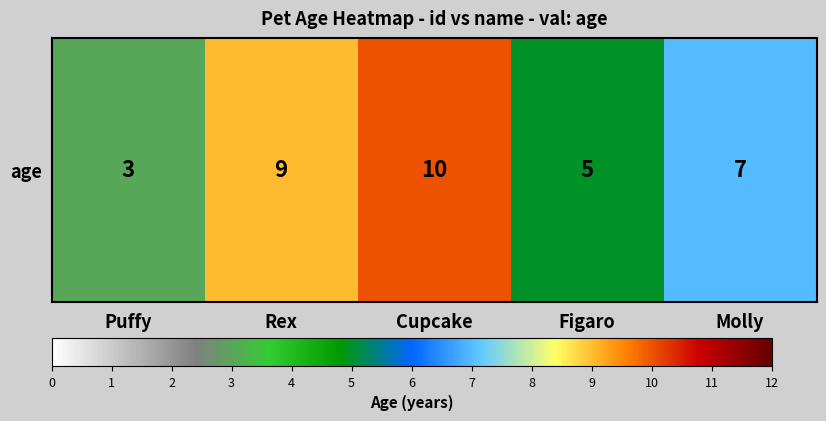

The value at Puffy is 3. True or false?

True